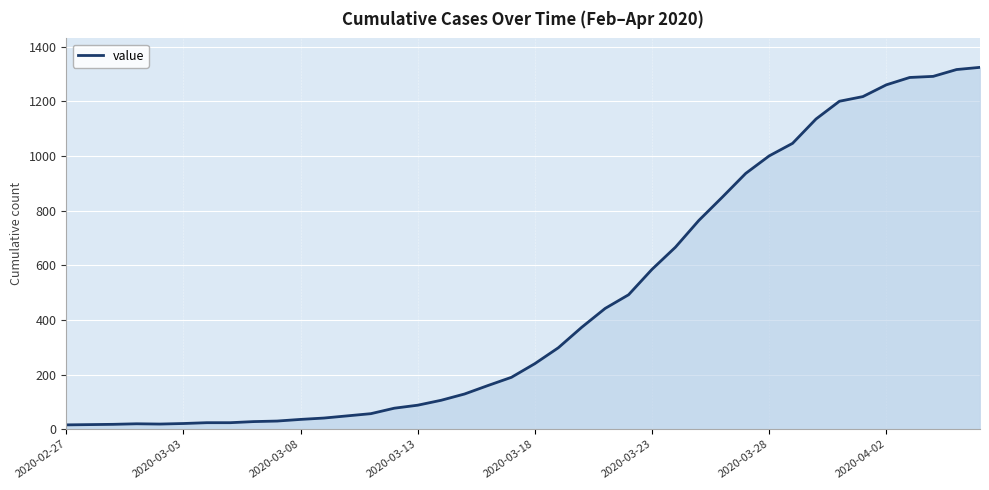

How many lines are shown in the chart?

1